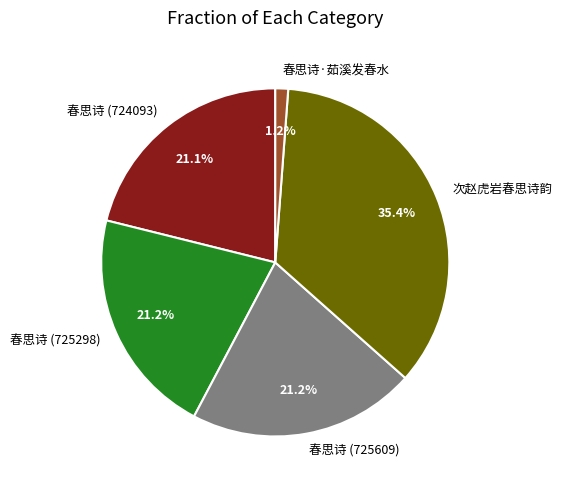

To the nearest percent, what is the average slice percentage?

20%